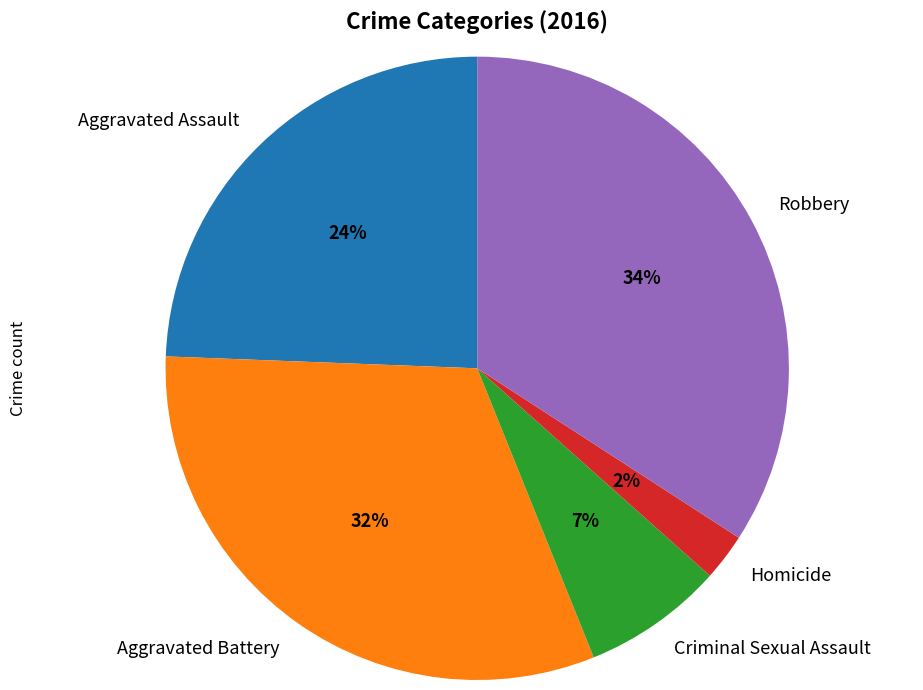

Does Aggravated Battery represent more than half of the total?

No